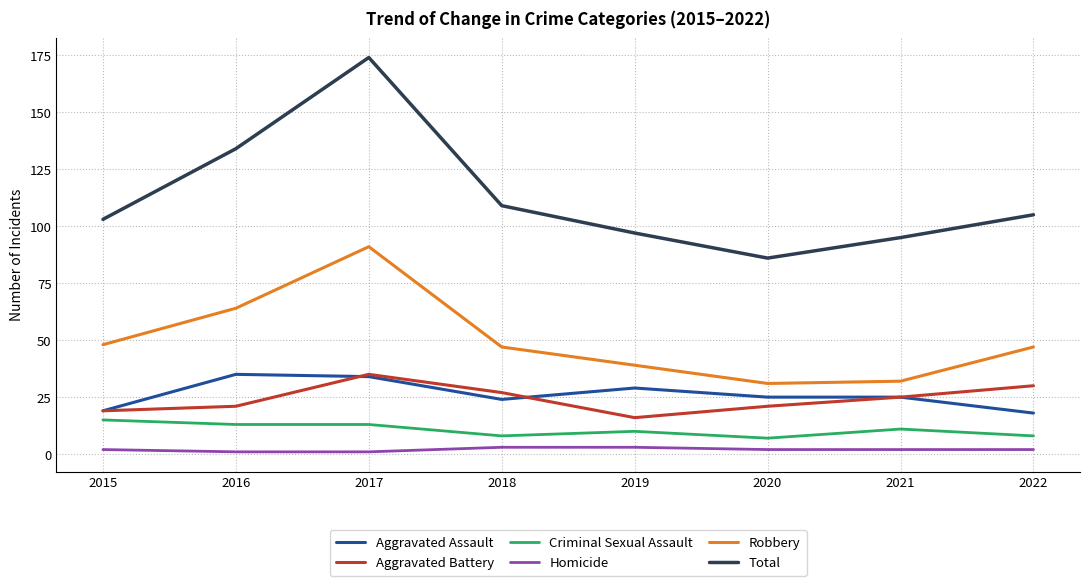

What is the total value across all series at 2015?

206